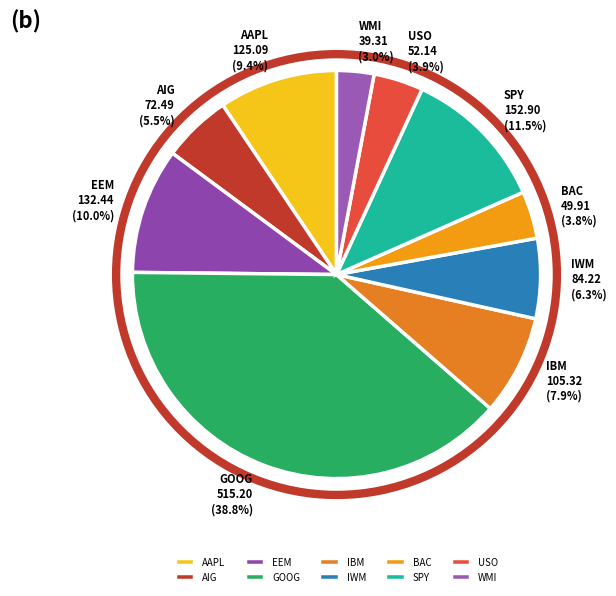

What is the total percentage of AAPL and GOOG?

48.2%